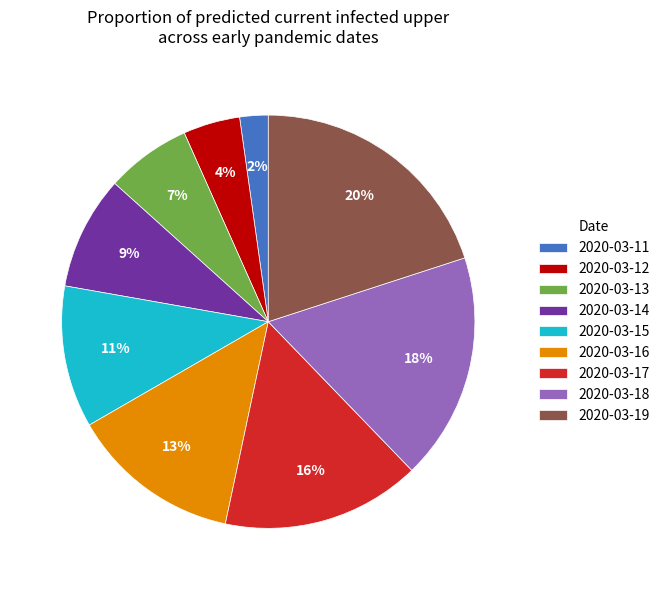

To the nearest percent, what is the difference between the largest and smallest slice percentages?

18%